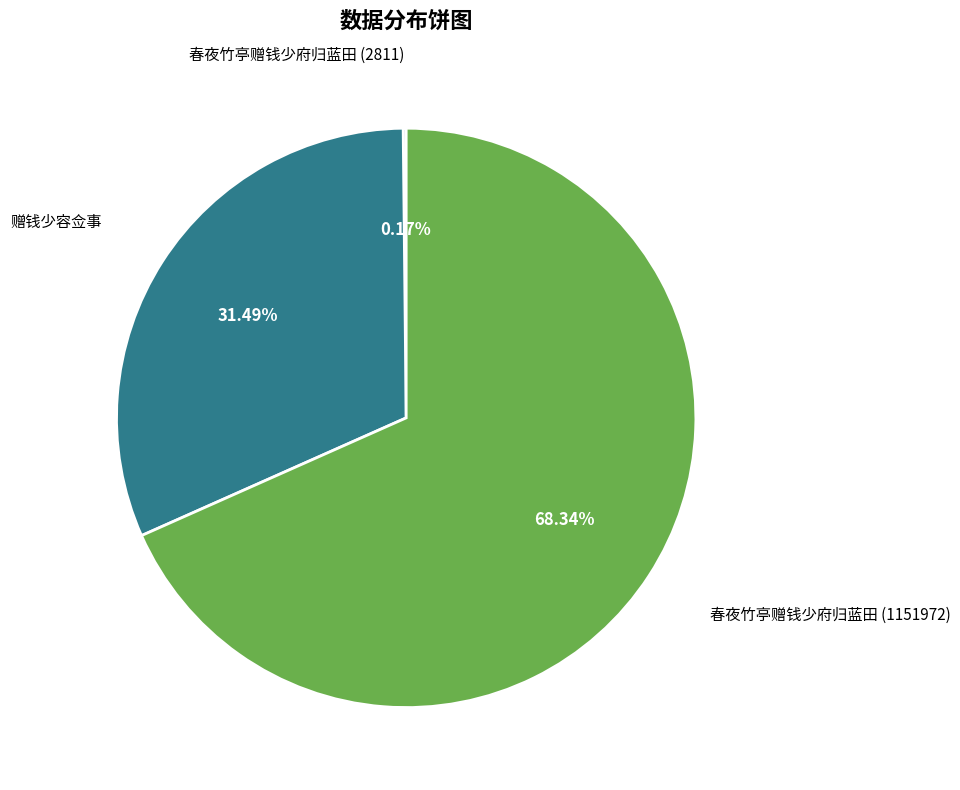

Is there any slice that represents more than half of the pie?

Yes